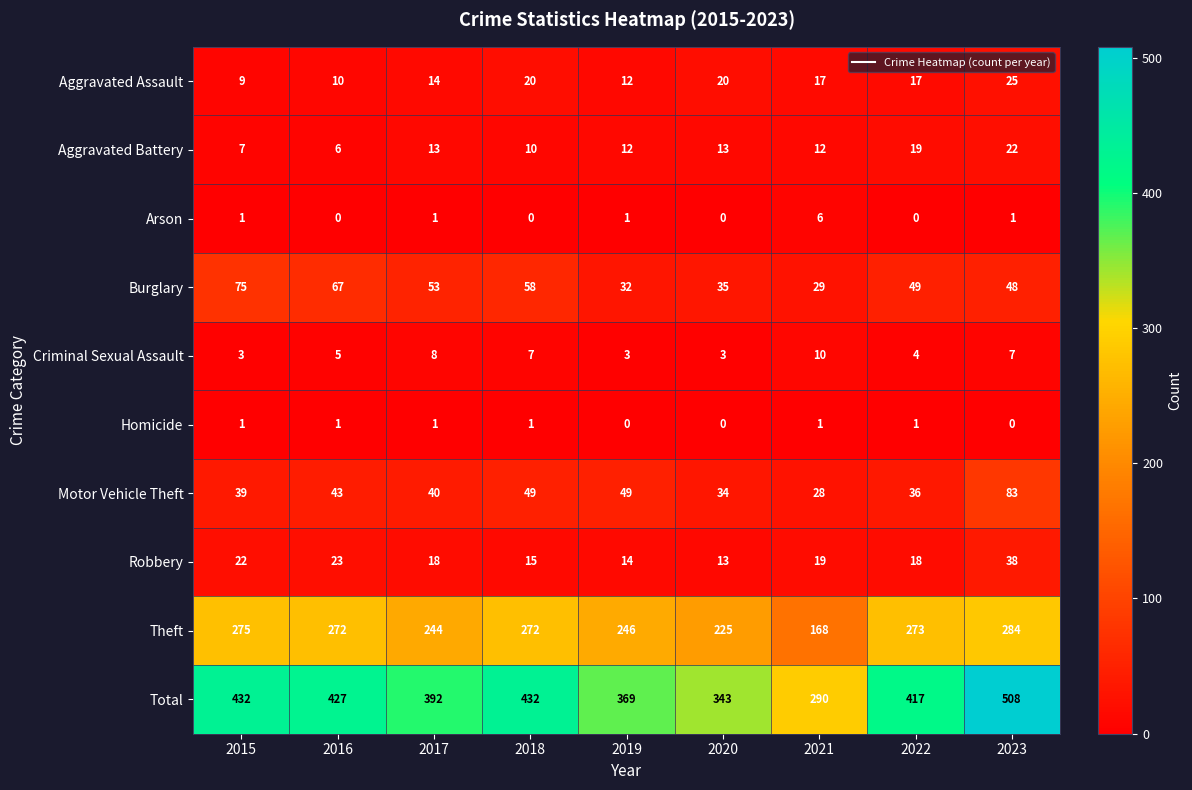

List the series in order of their peak value, lowest first.

Homicide, Arson, Criminal Sexual Assault, Aggravated Battery, Aggravated Assault, Robbery, Burglary, Motor Vehicle Theft, Theft, Total